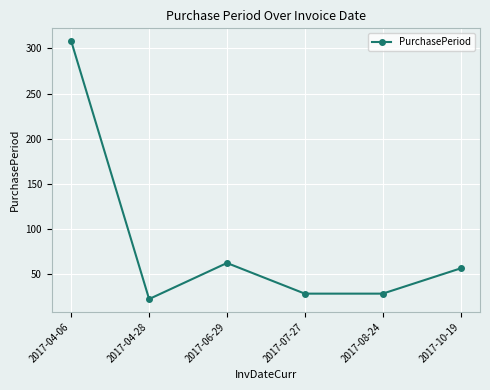

The chart shows a value of 56 at 2017-10-19. True or false?

True